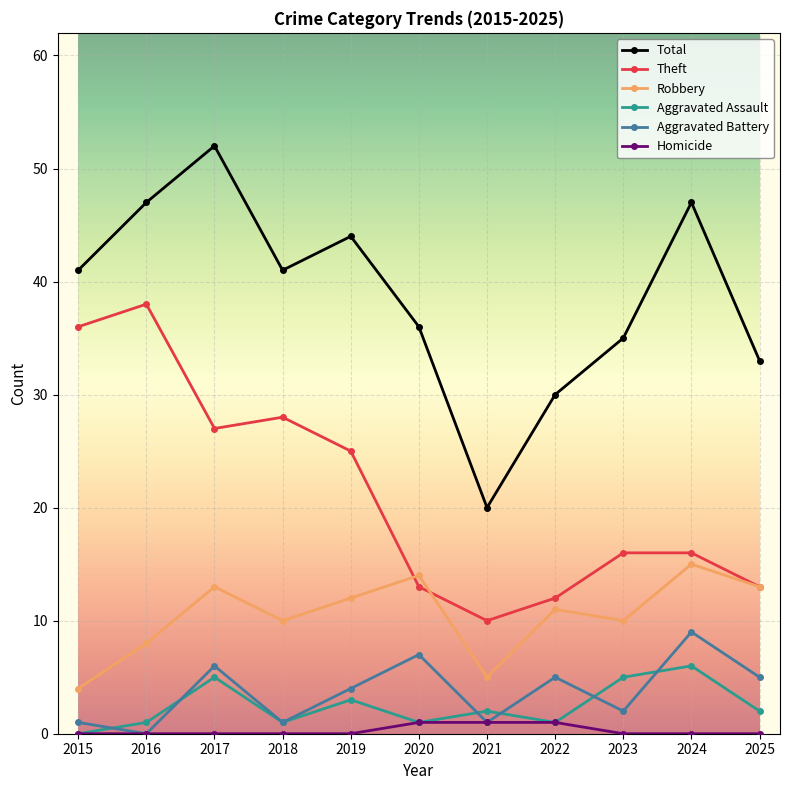

The Aggravated Assault series shows 5 at 2023. True or false?

True